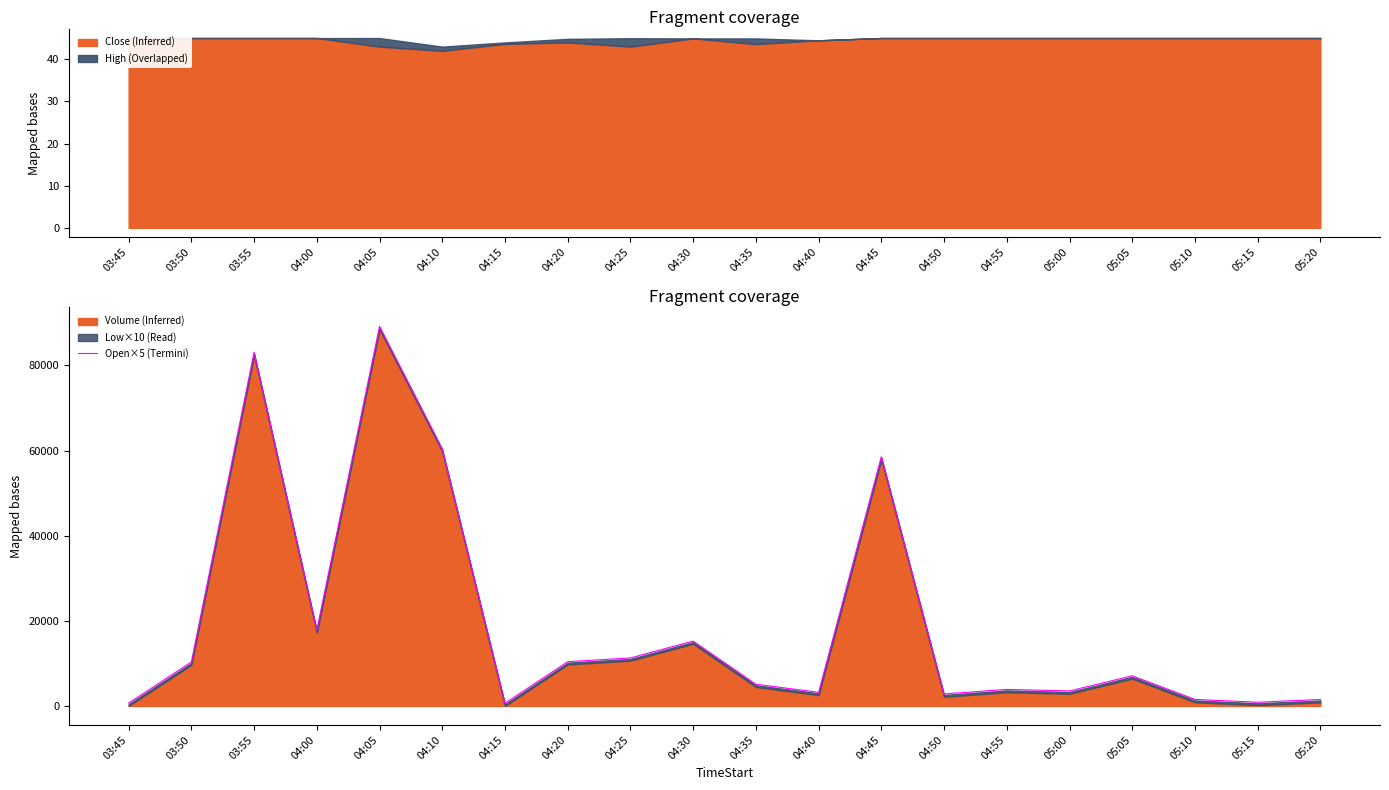

What is the maximum value shown in the chart?

89193.2